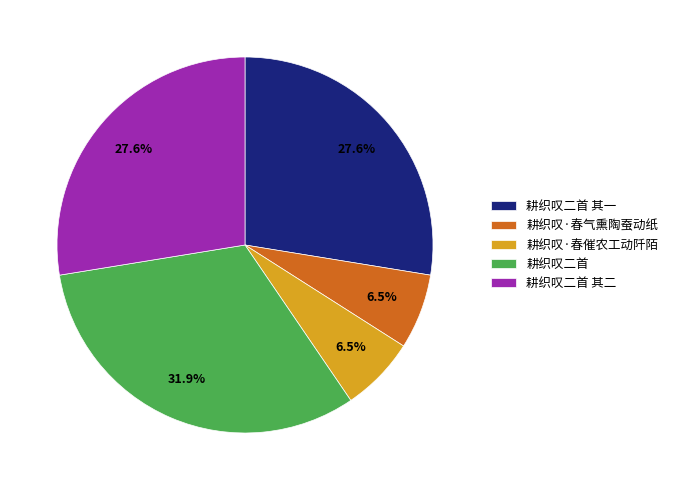

Which category has the biggest portion of the pie?

耕织叹二首